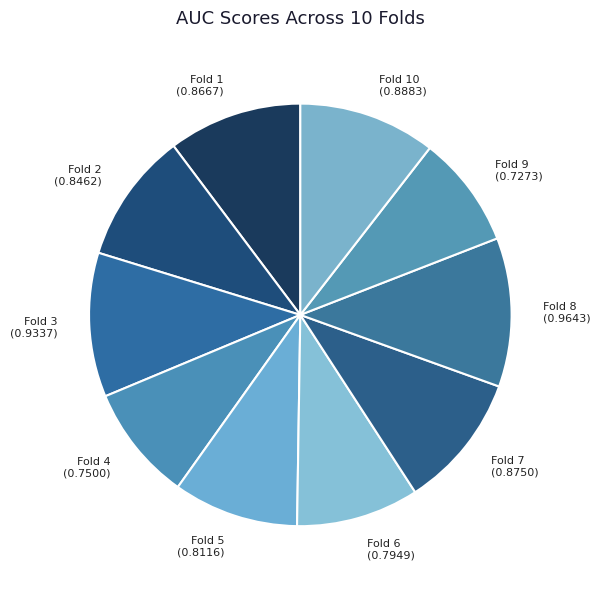

Is Fold 9 (0.7273) the majority of the pie?

No